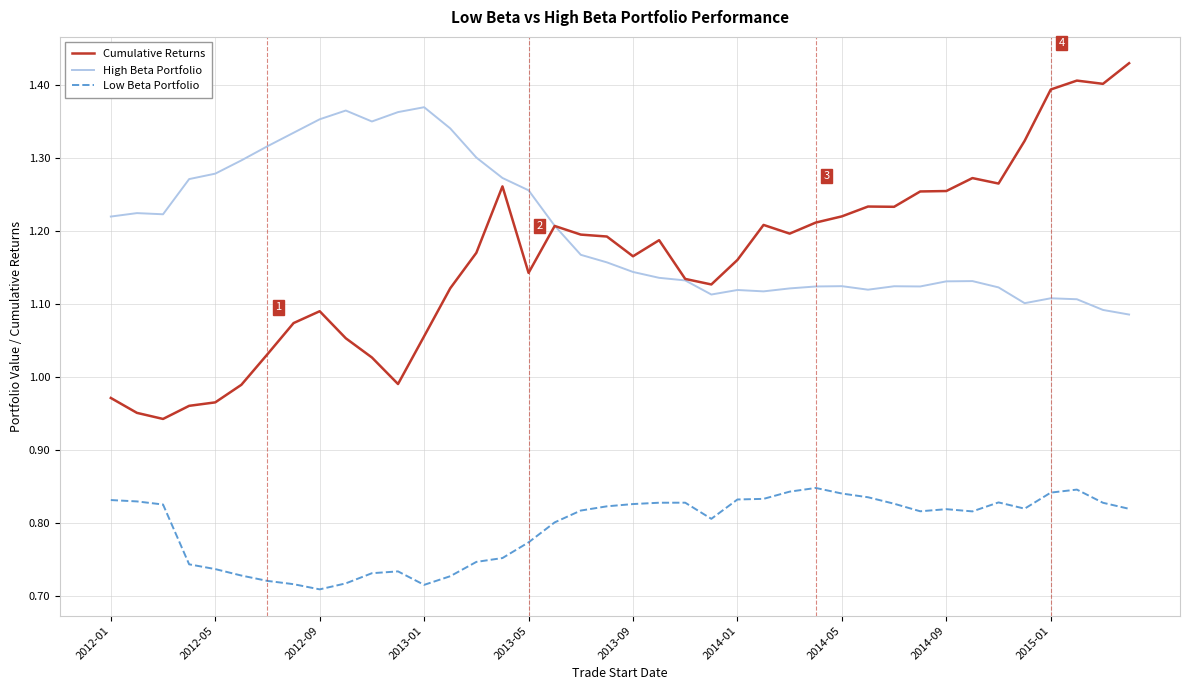

True or false: Cumulative Returns and Low Beta Portfolio intersect in this chart.

False